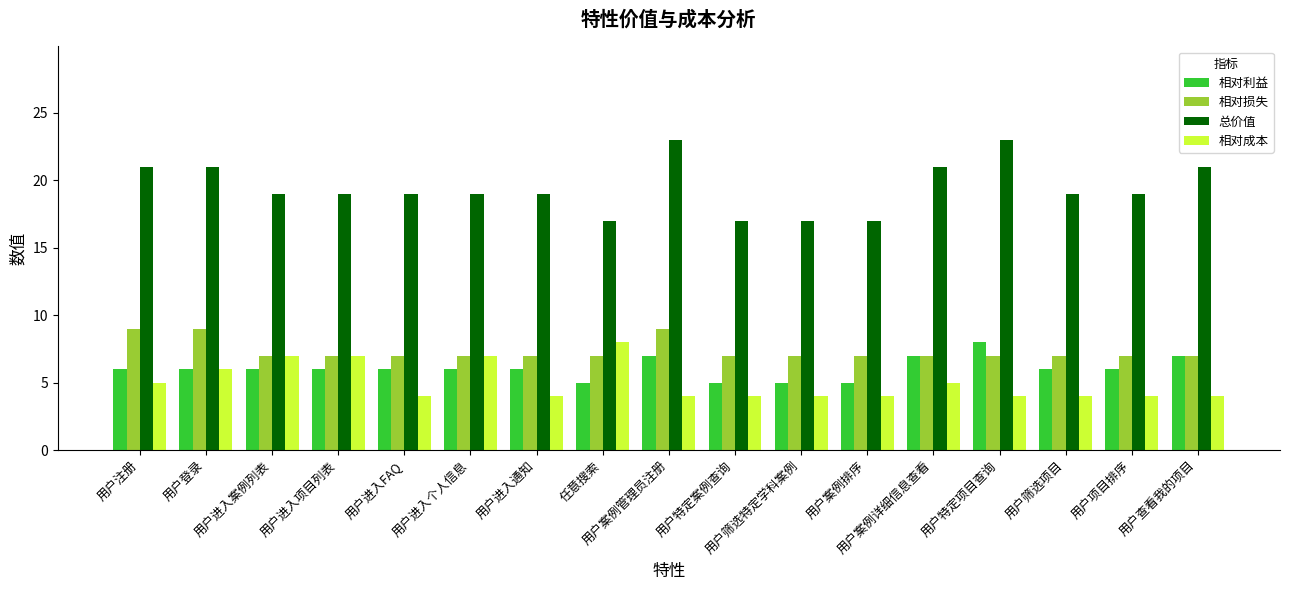

Which series has the widest spread of values?

总价值